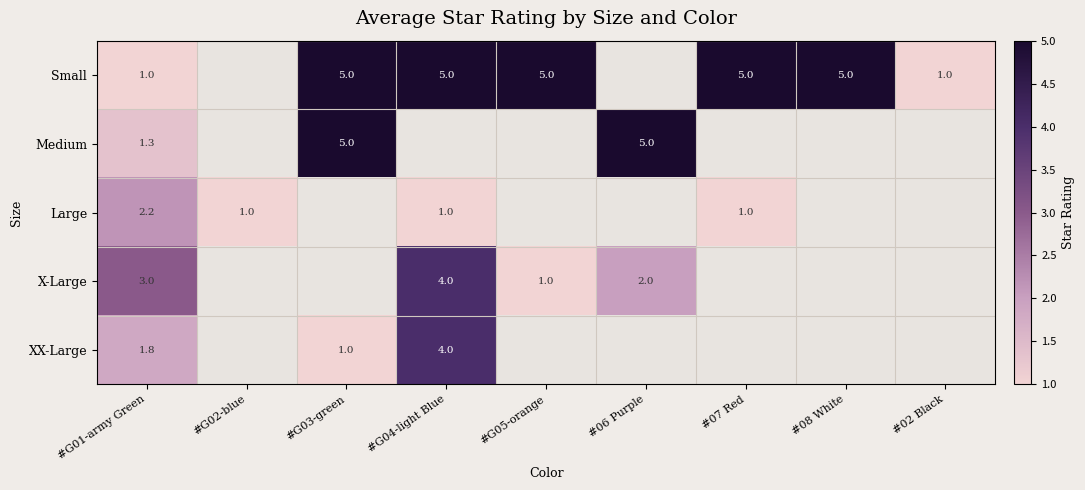

True or false: Small has a value of 0.6 at #G01-army Green.

False